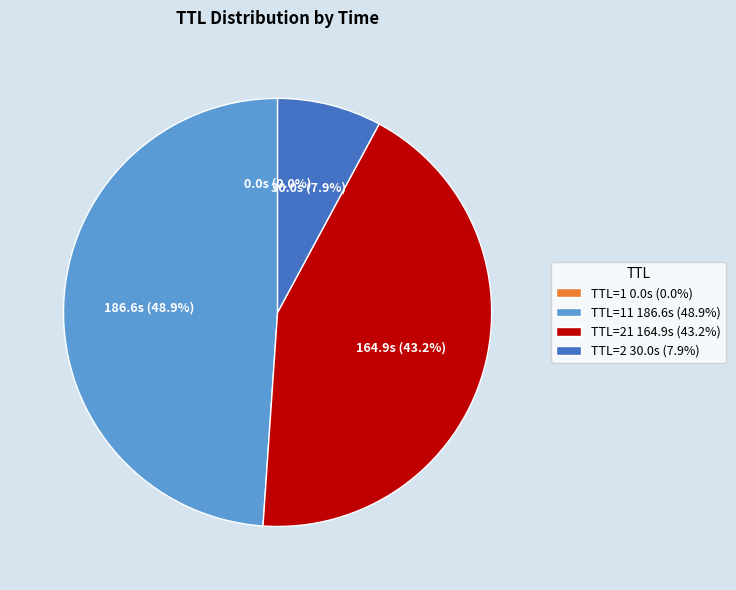

Which slice is the largest?

TTL=11 186.6s (48.9%)